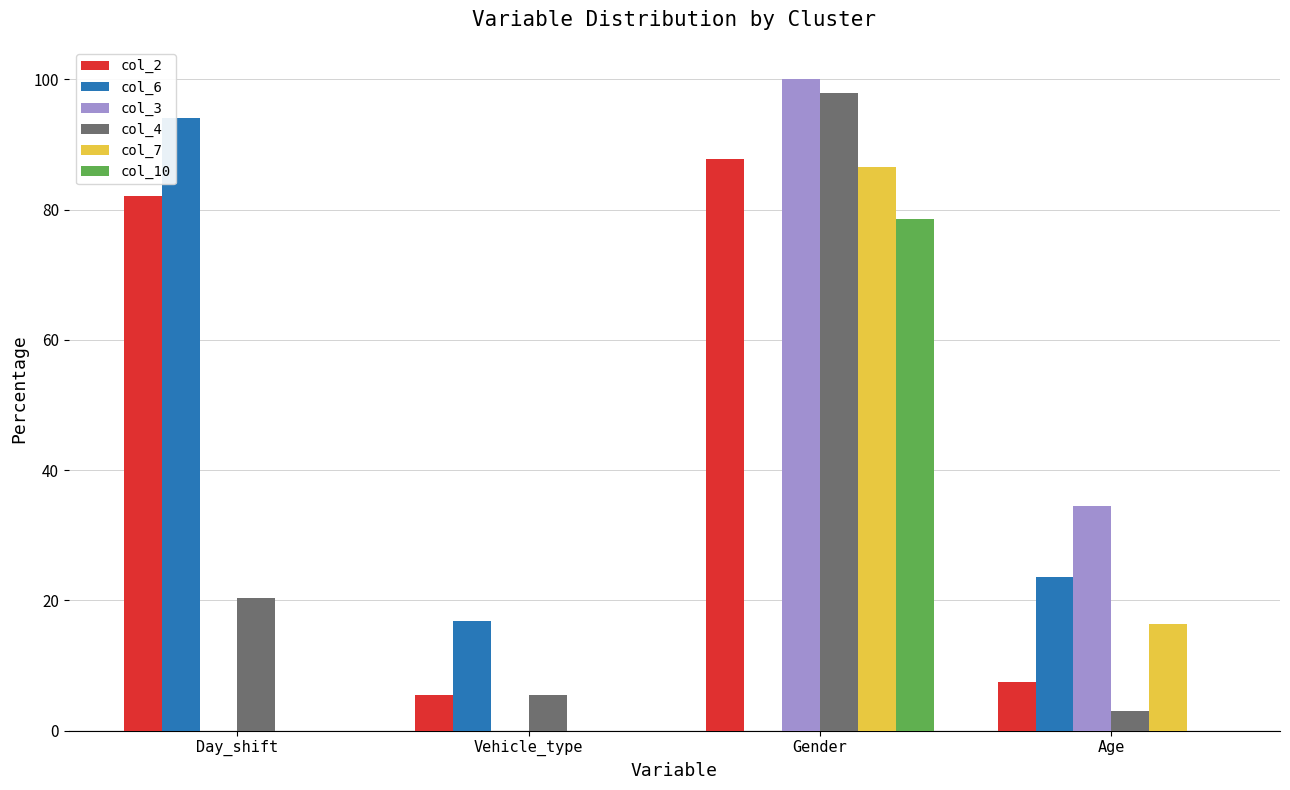

What is the difference between the col_7 values at Gender and Vehicle_type?

86.5